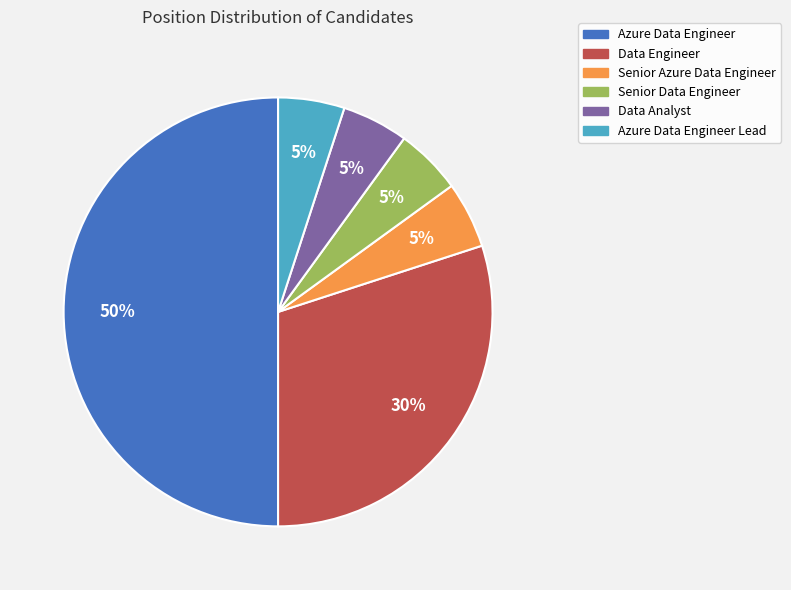

Is the sum of Azure Data Engineer and Data Engineer greater than half?

Yes